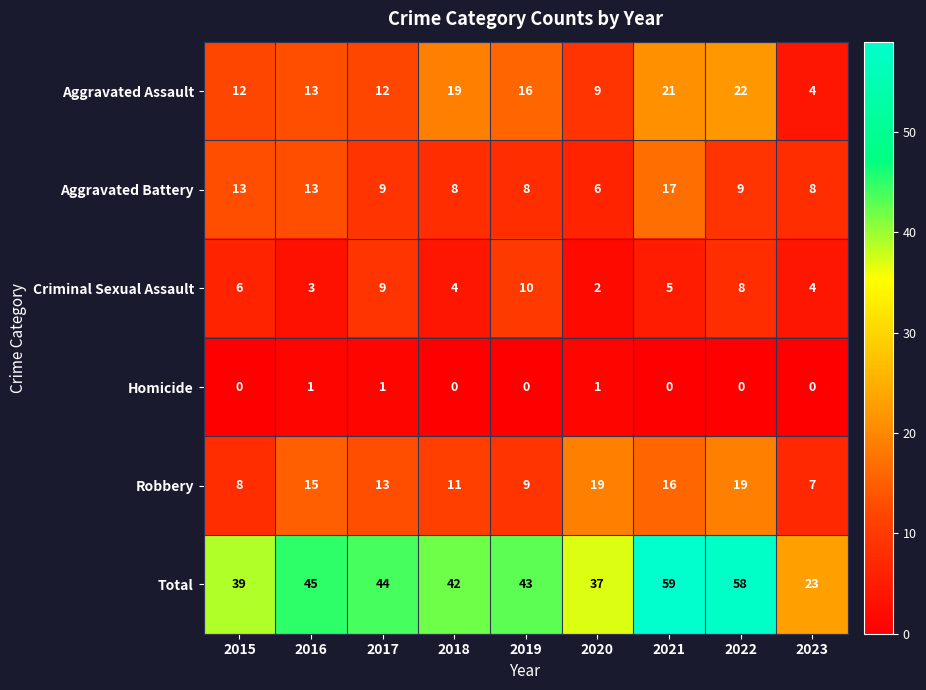

Which category has the highest value across all series?

2021